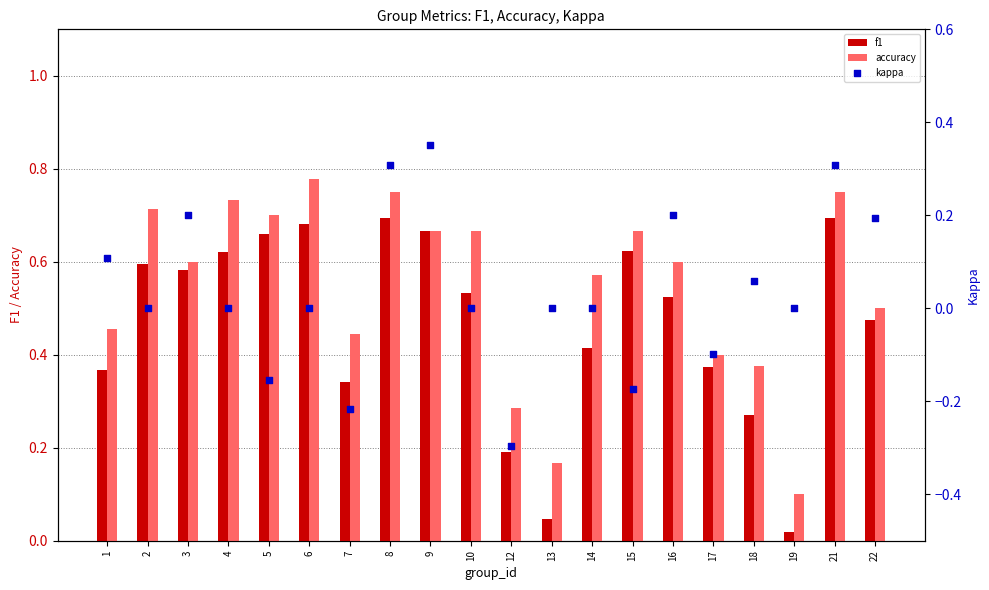

At which category is the sum across all series the highest?

8